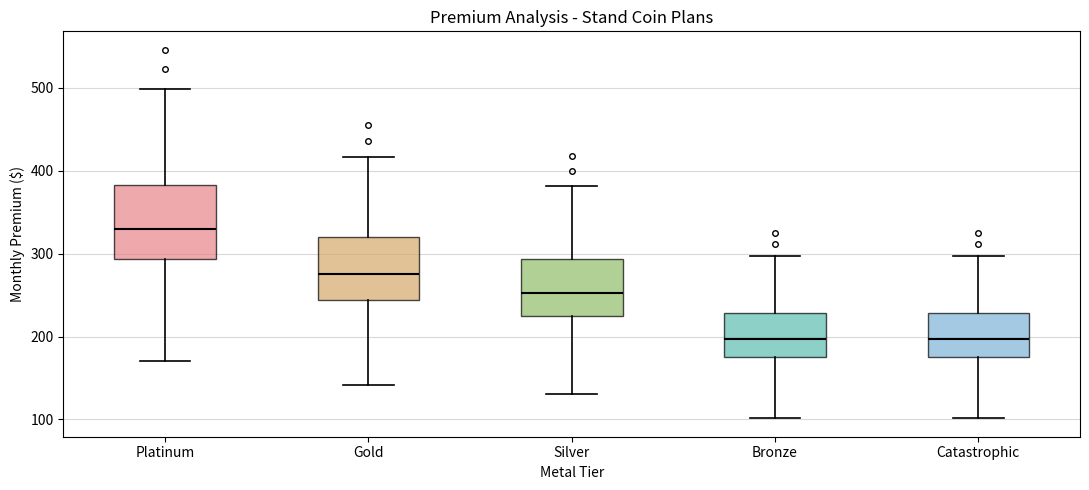

Reading left to right, transcribe this box plot: for each box, give where its median line is, the range the box spans, and where its two whiskers end, as read against the y-axis. The values are not printed on the chart, so give them approximately, as read against the axis.

Platinum: median 330, box 290 to 380, whiskers 170 to 500
Gold: median 280, box 240 to 320, whiskers 140 to 420
Silver: median 250, box 220 to 290, whiskers 130 to 380
Bronze: median 200, box 170 to 230, whiskers 100 to 300
Catastrophic: median 200, box 170 to 230, whiskers 100 to 300